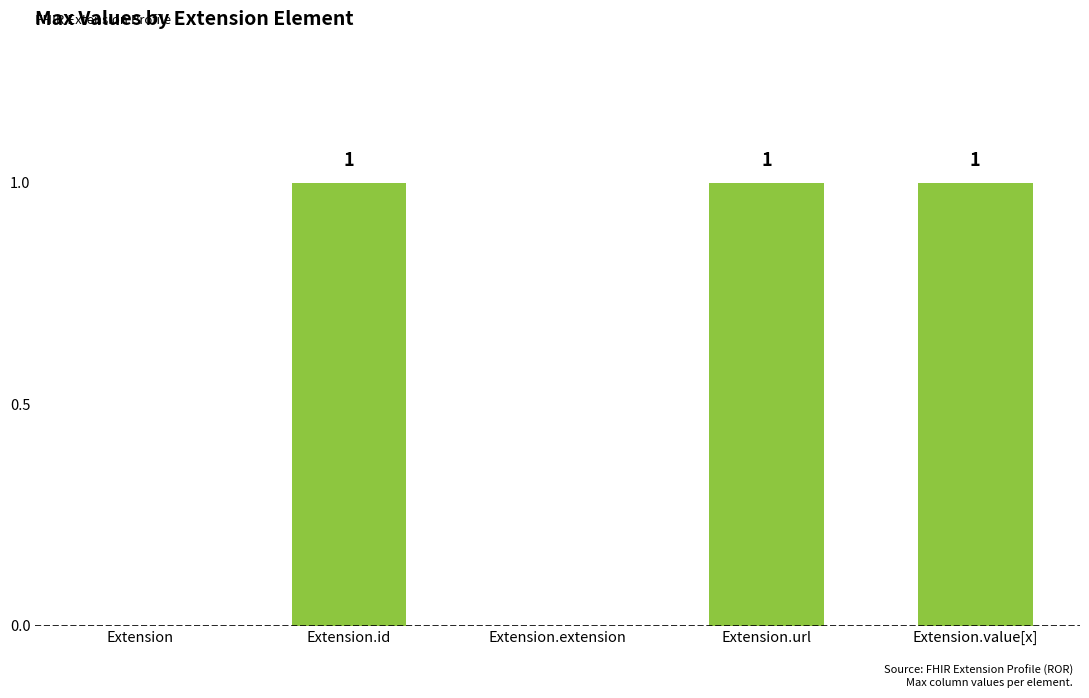

How many data points does each series have?

5